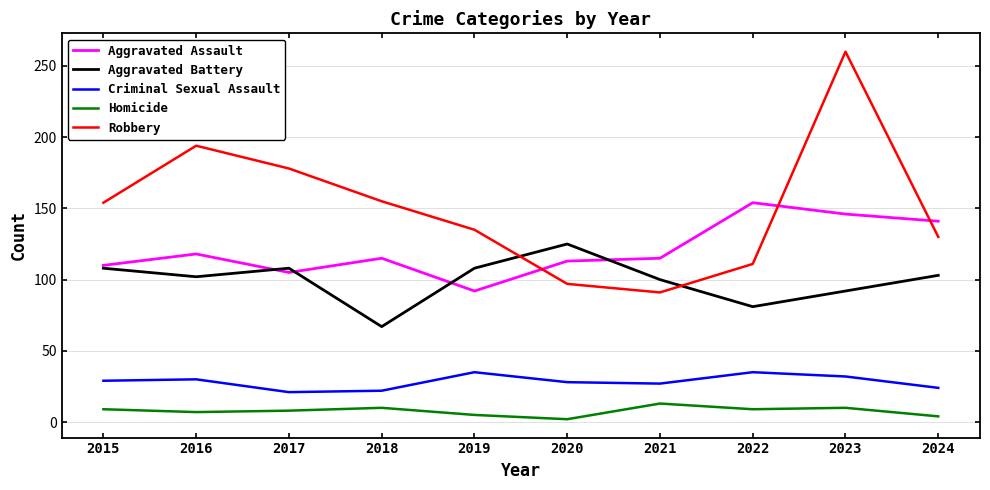

How many categories are shown in the chart?

10